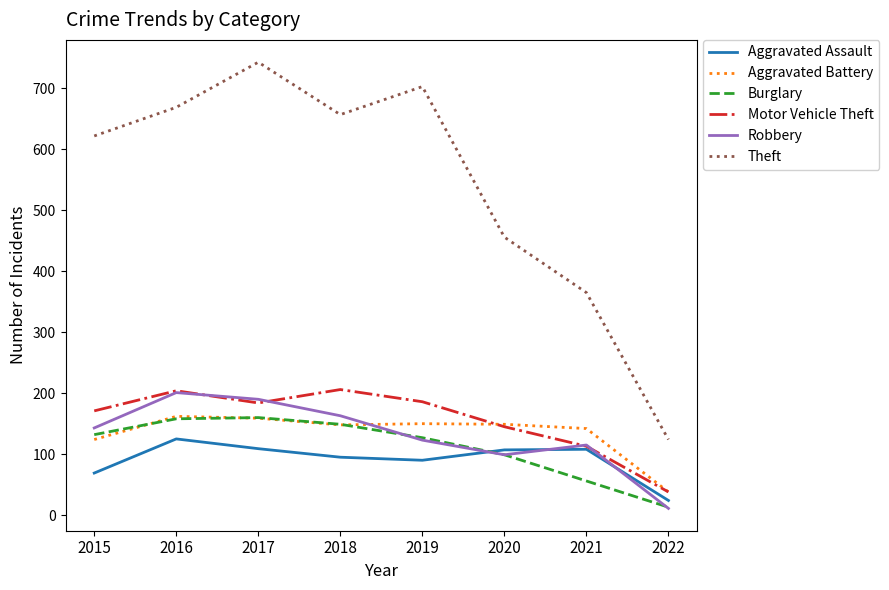

True or false: Aggravated Battery and Robbery intersect in this chart.

True